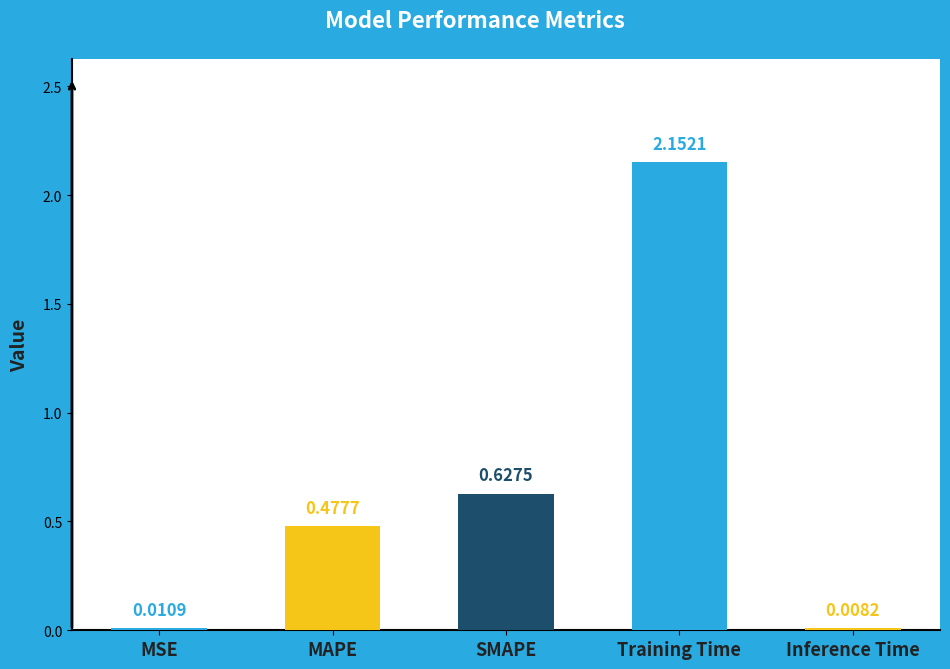

What is the label of the 2nd bar from the left?

MAPE